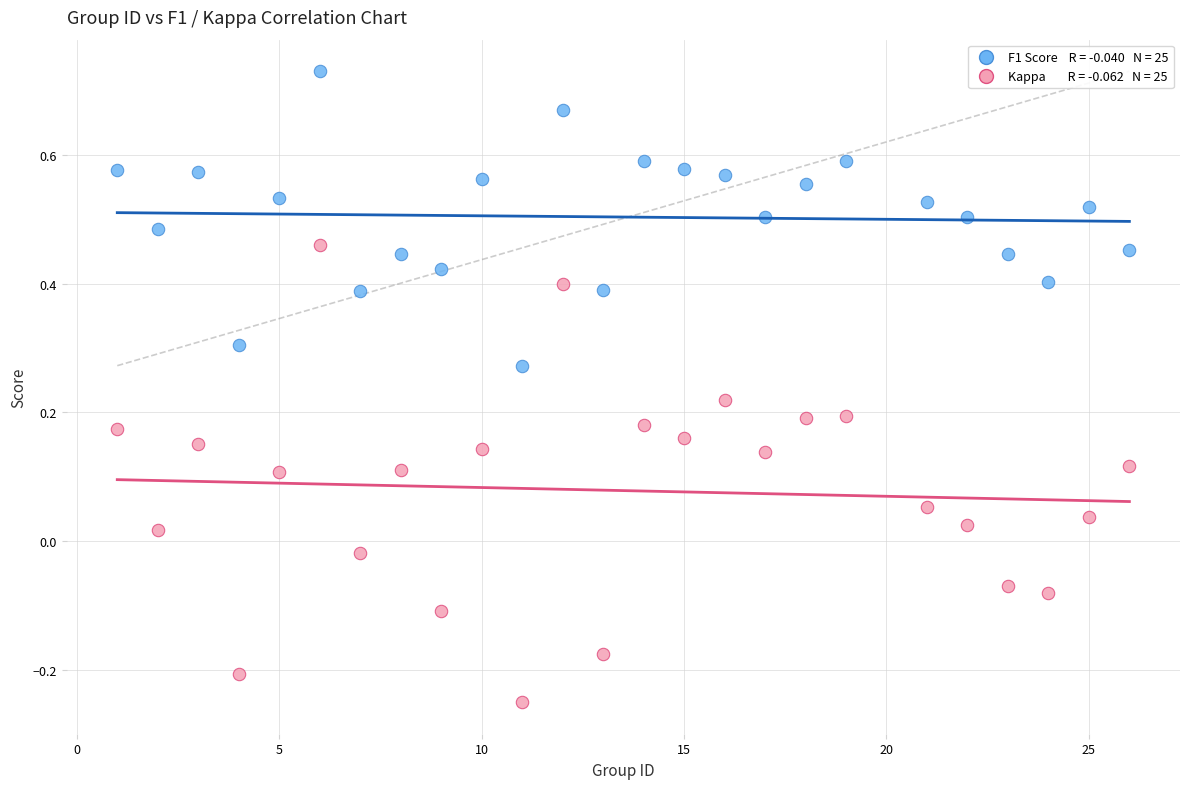

Across all data points, what is the range of X values (max minus min)?

25.0